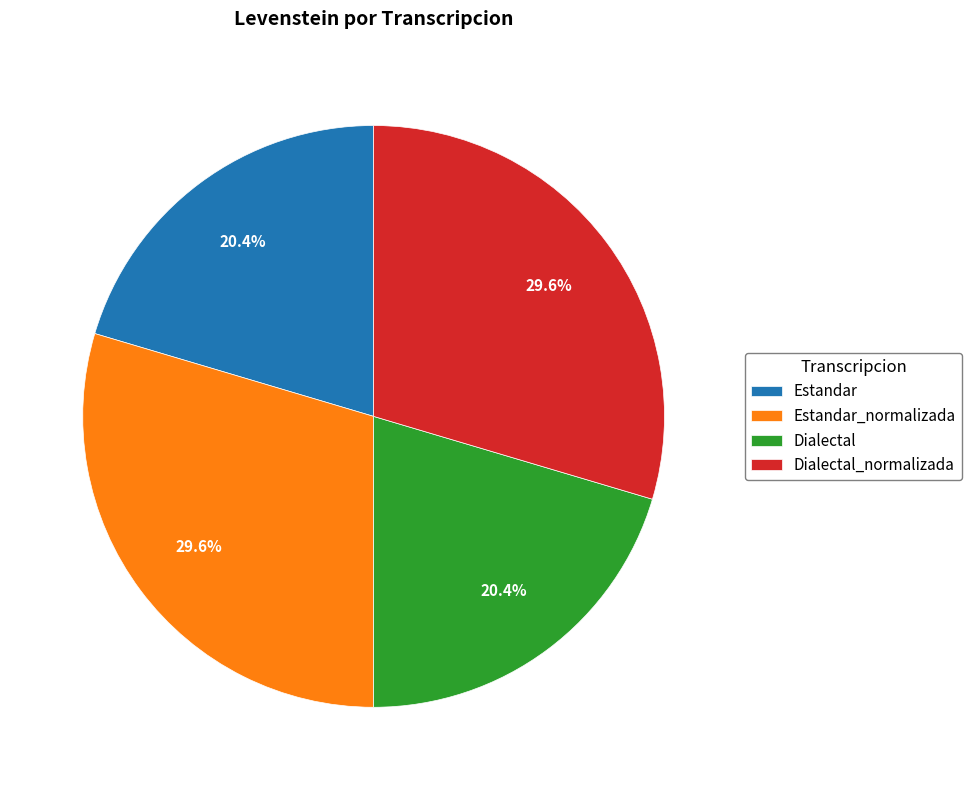

How many segments does this pie chart have?

4